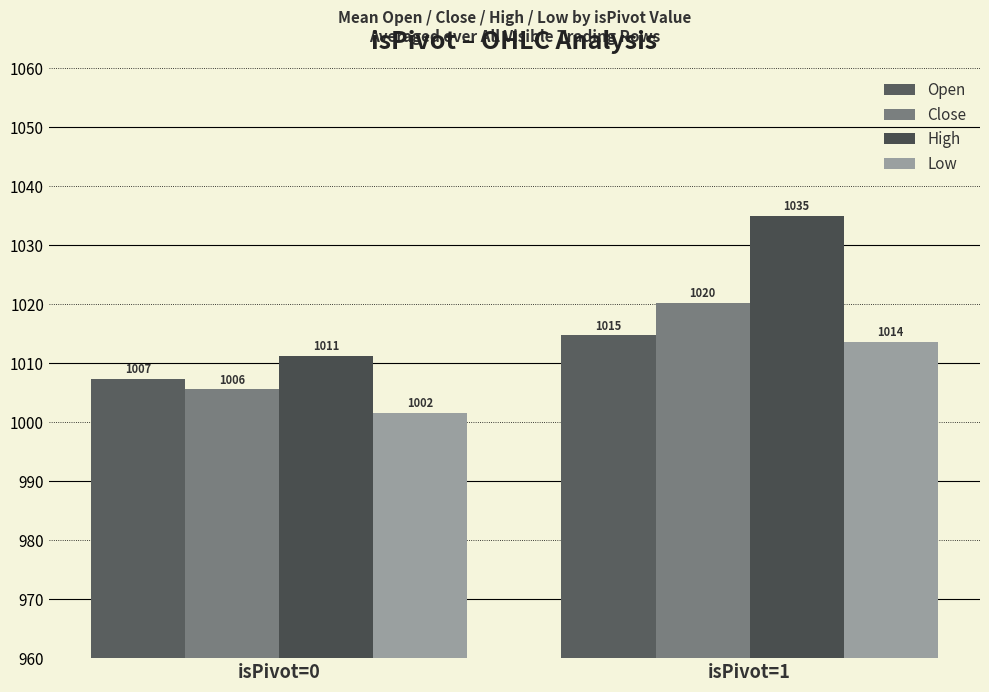

What is the sum of all Open values?

2022.0